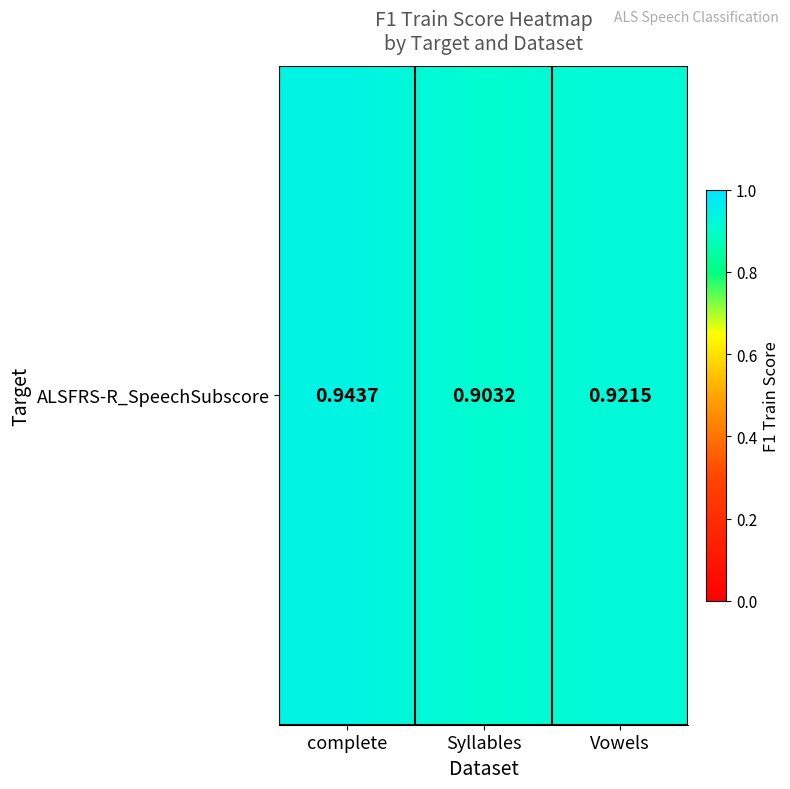

What is the greatest value displayed?

0.9